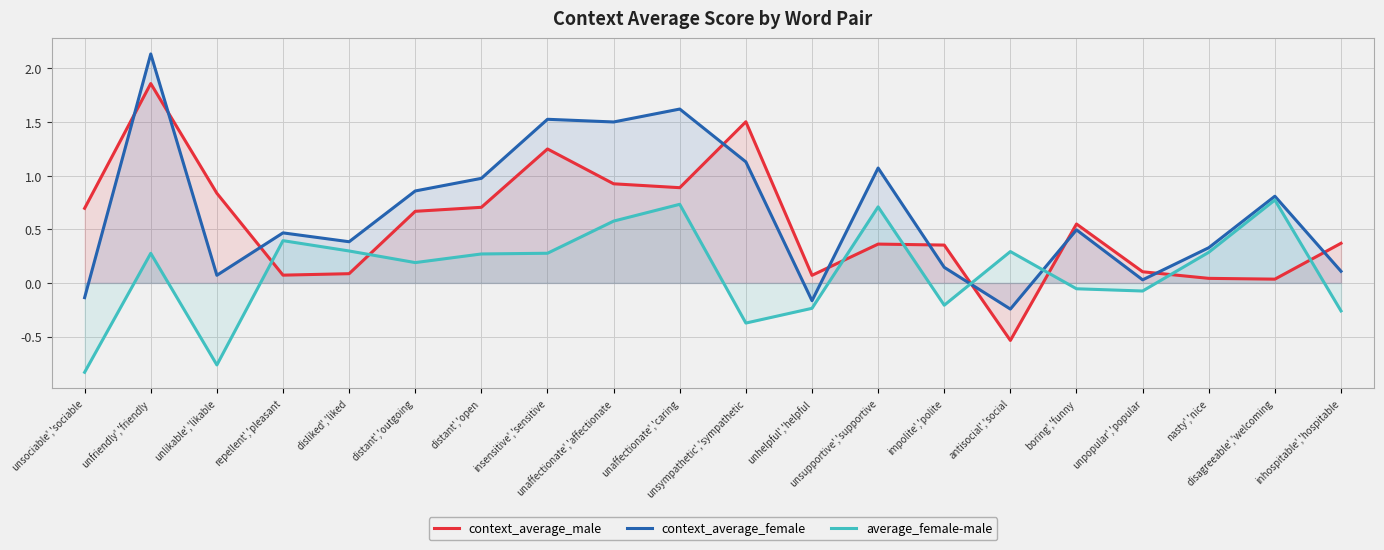

What is the sum of the context_average_female values at insensitive','sensitive and antisocial','social?

1.3